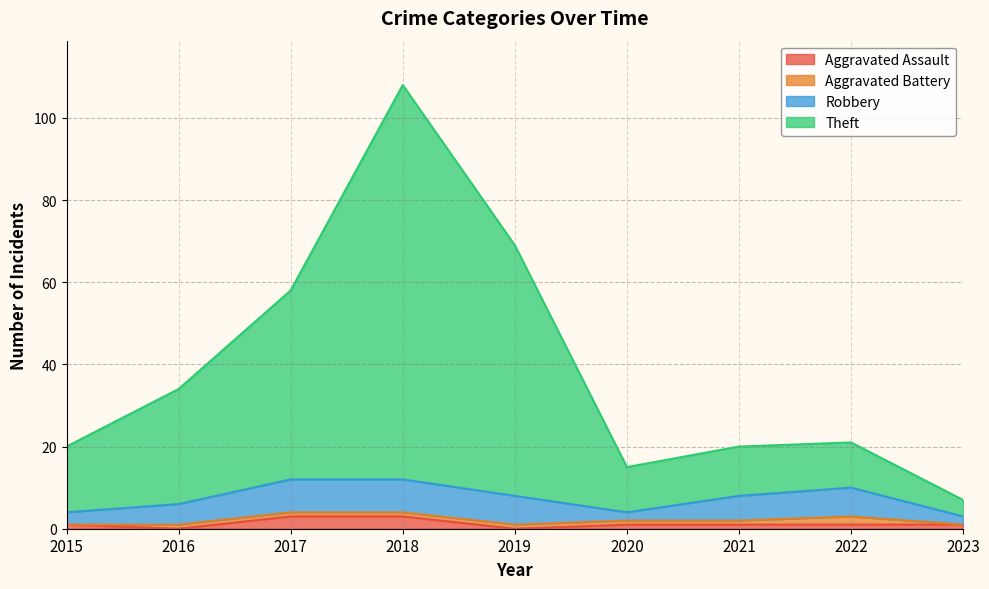

Which series has the largest range (max minus min)?

Theft